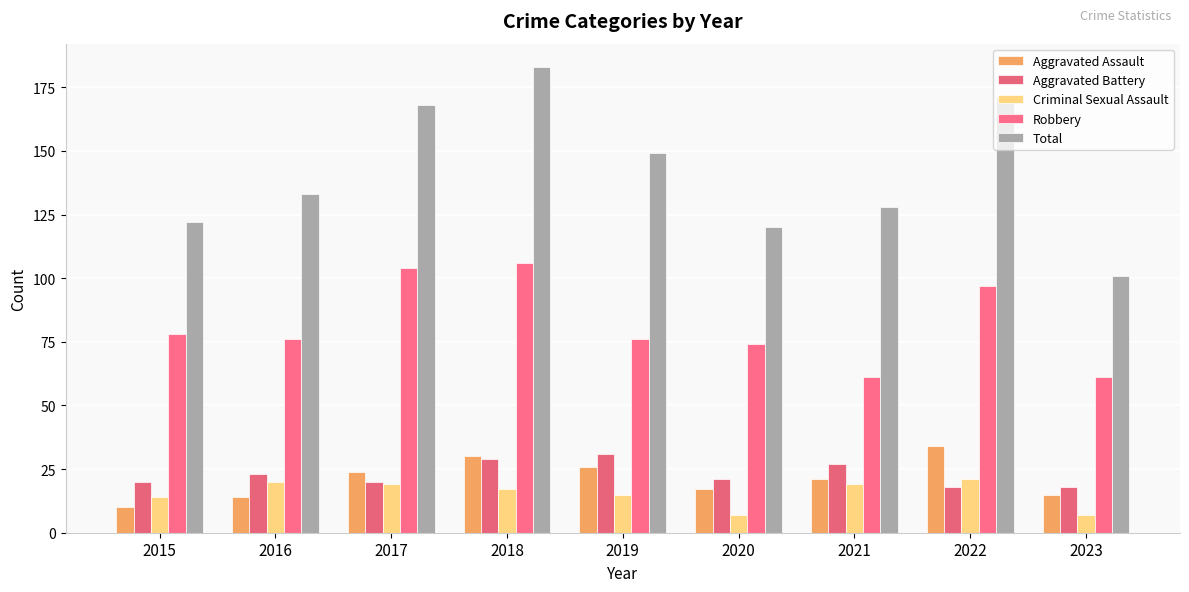

Between 2020 and 2022, which is larger?

2022